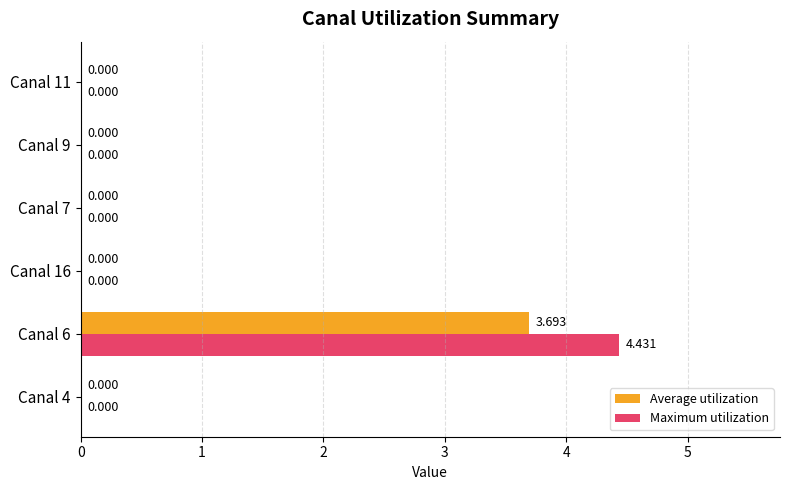

Between Canal 6 and Canal 7, which series saw the biggest shift?

Maximum utilization